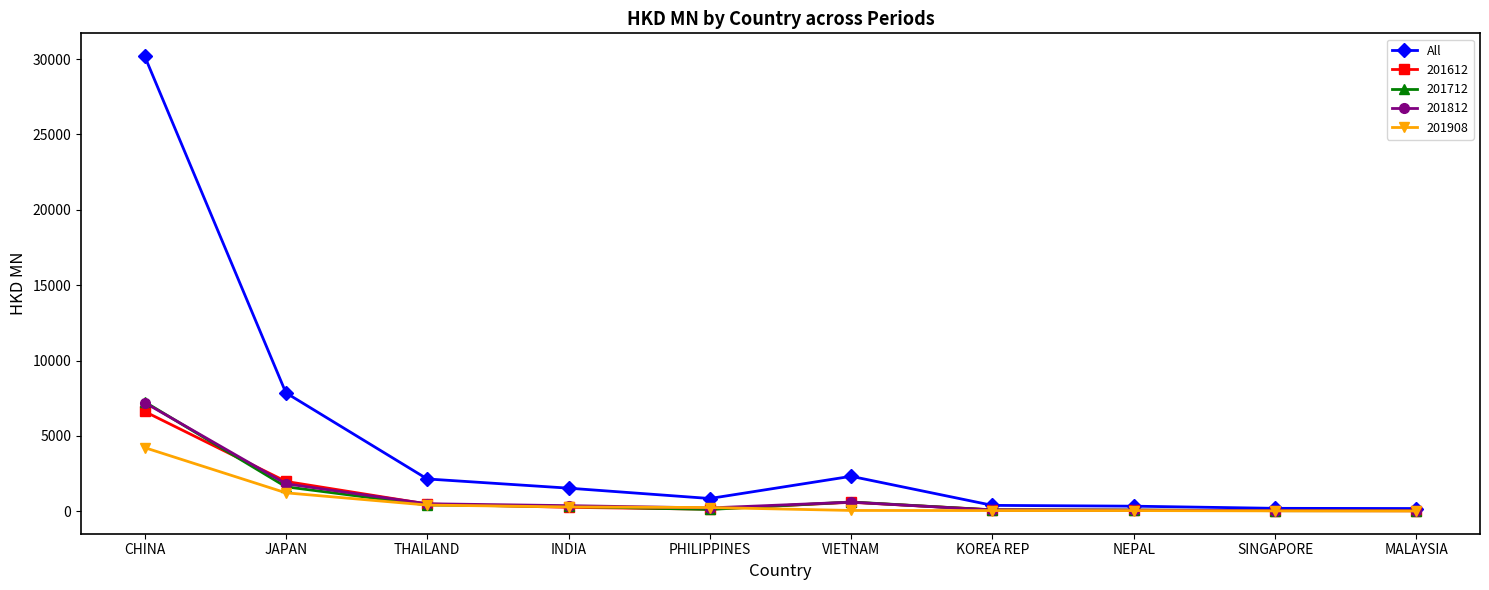

Does the chart have visible grid lines?

No